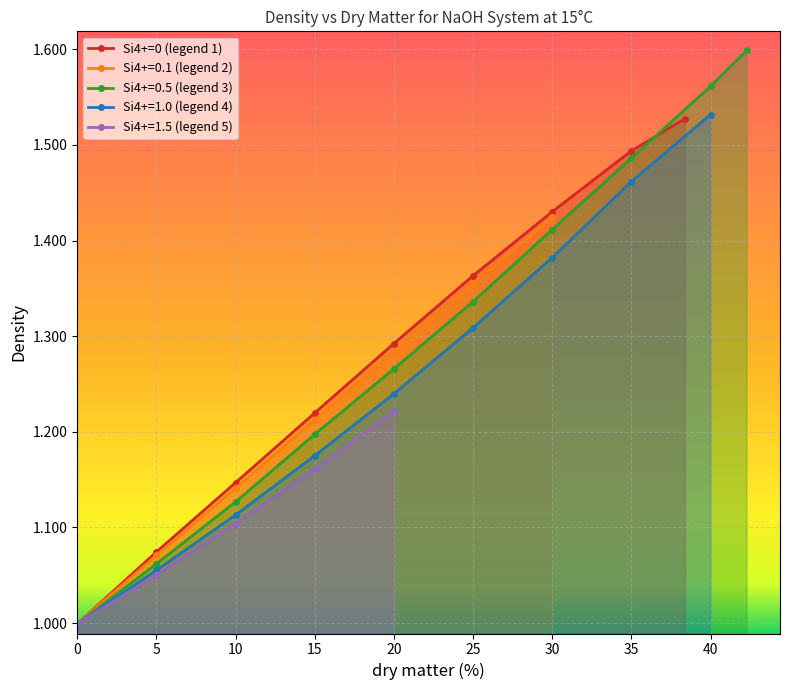

Is it true that Si4+=0 (legend 1) equals 1.0 at 0?

True